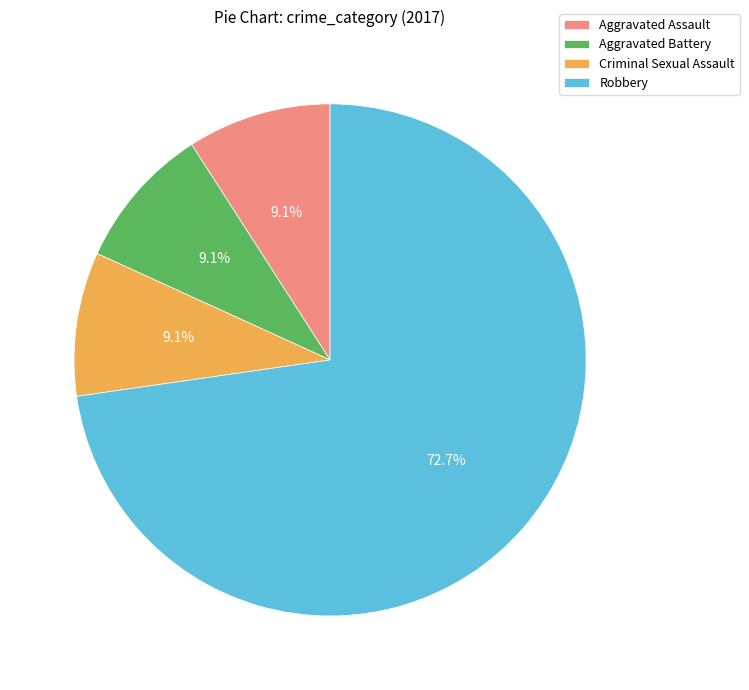

Is there any slice that represents more than half of the pie?

Yes